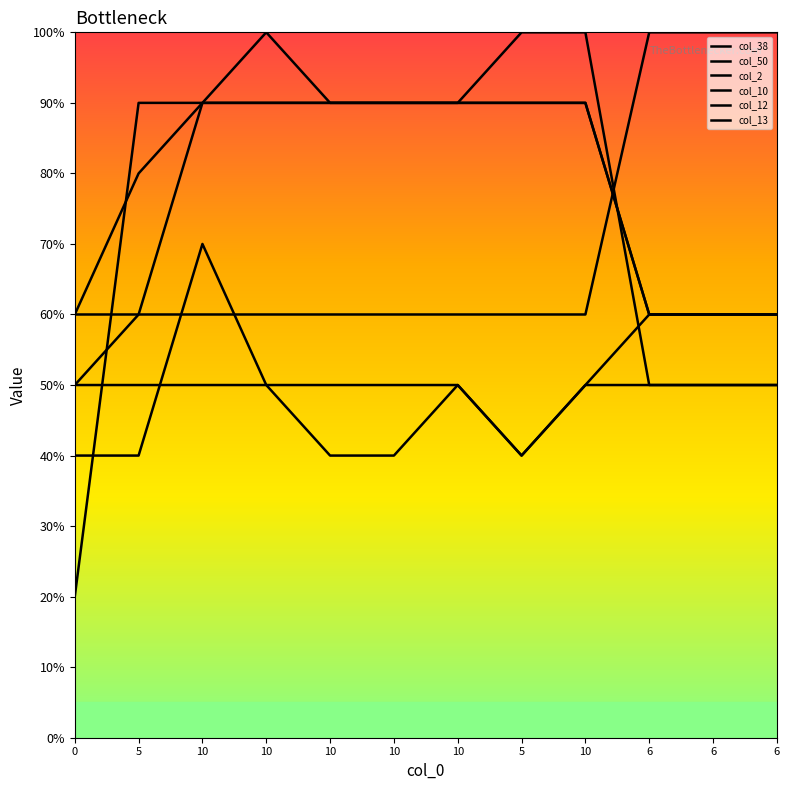

Does the chart display data point markers on the line(s)?

No